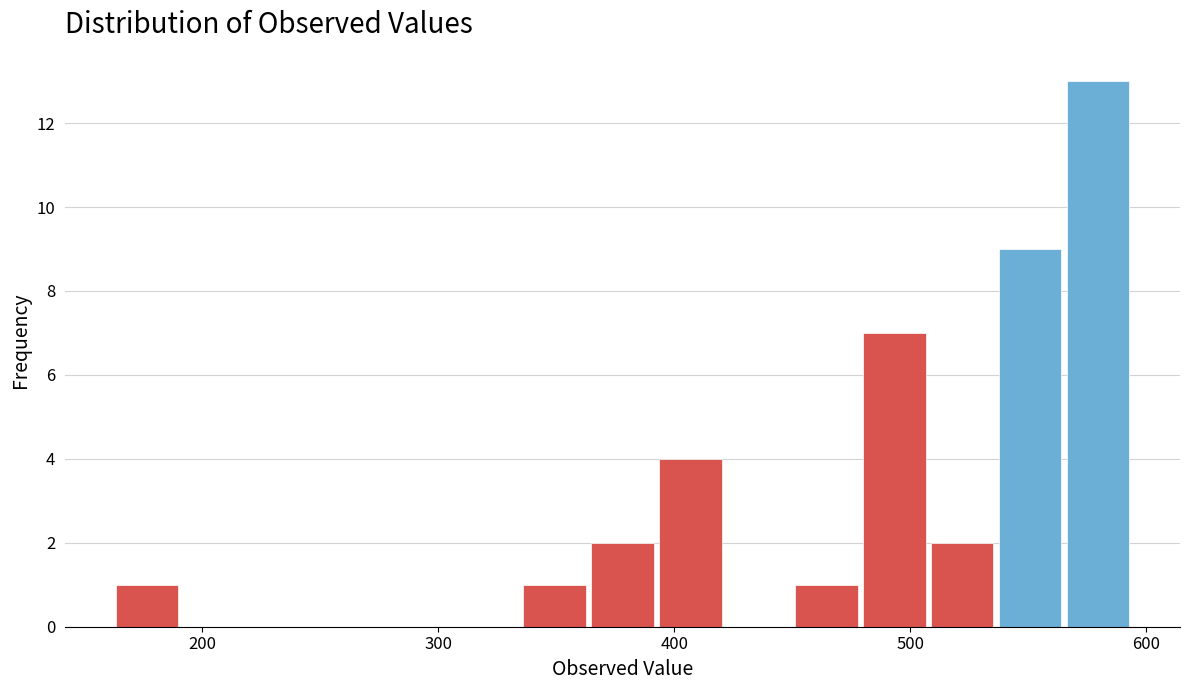

Read against the x-axis, roughly where is the centre of the tallest bar?

580